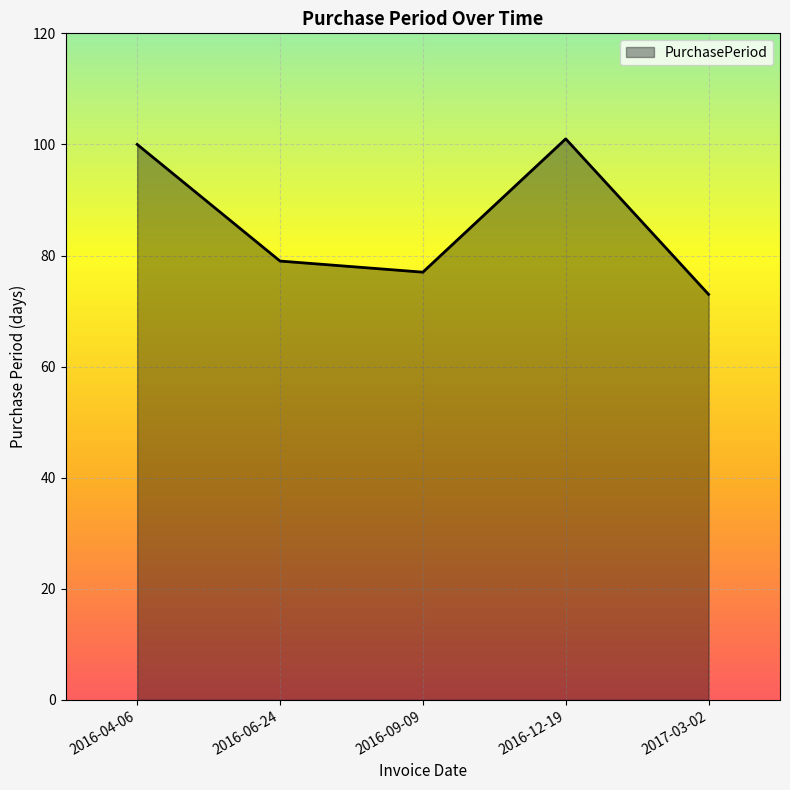

List the labels in order of value, smallest first.

2017-03-02, 2016-09-09, 2016-06-24, 2016-04-06, 2016-12-19